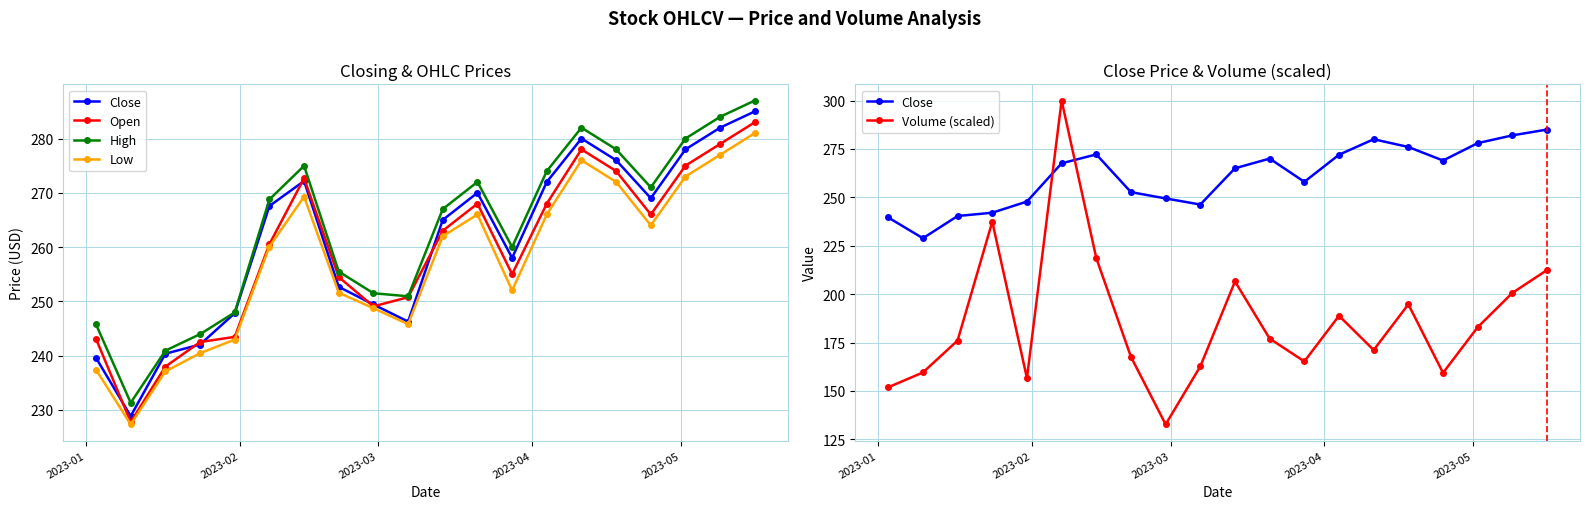

Reading right to left, list all the values displayed in this chart.

Close: 285.0	282.0	278.0	269.0	276.0	280.0	272.0	258.0	270.0	265.0	246.3	249.4	252.7	272.2	267.6	247.8	242.0	240.3	228.8	239.6
Open: 283.0	279.0	275.0	266.0	274.0	278.0	268.0	255.0	268.0	263.0	250.8	249.1	254.5	272.7	260.5	243.4	242.5	238.0	227.8	243.1
High: 287.0	284.0	280.0	271.0	278.0	282.0	274.0	260.0	272.0	267.0	250.9	251.5	255.5	275.0	268.8	247.9	243.9	240.9	231.3	245.8
Low: 281.0	277.0	273.0	264.0	272.0	276.0	266.0	252.0	266.0	262.0	245.8	248.7	251.6	269.3	260.1	242.9	240.4	237.1	227.3	237.4
Volume (scaled): 212.4	200.6	182.9	159.3	194.7	171.1	188.8	165.2	177.0	206.5	162.7	132.7	167.6	218.6	300.0	156.6	237.4	176.0	159.5	151.9